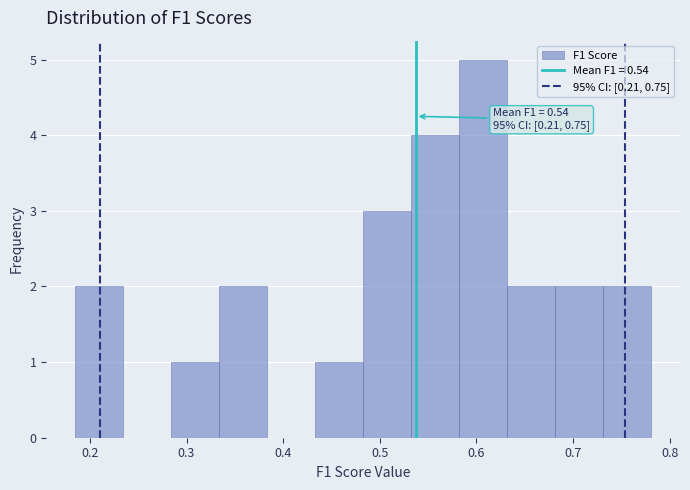

Which range on the x-axis has the tallest bar?

0.58 to 0.63